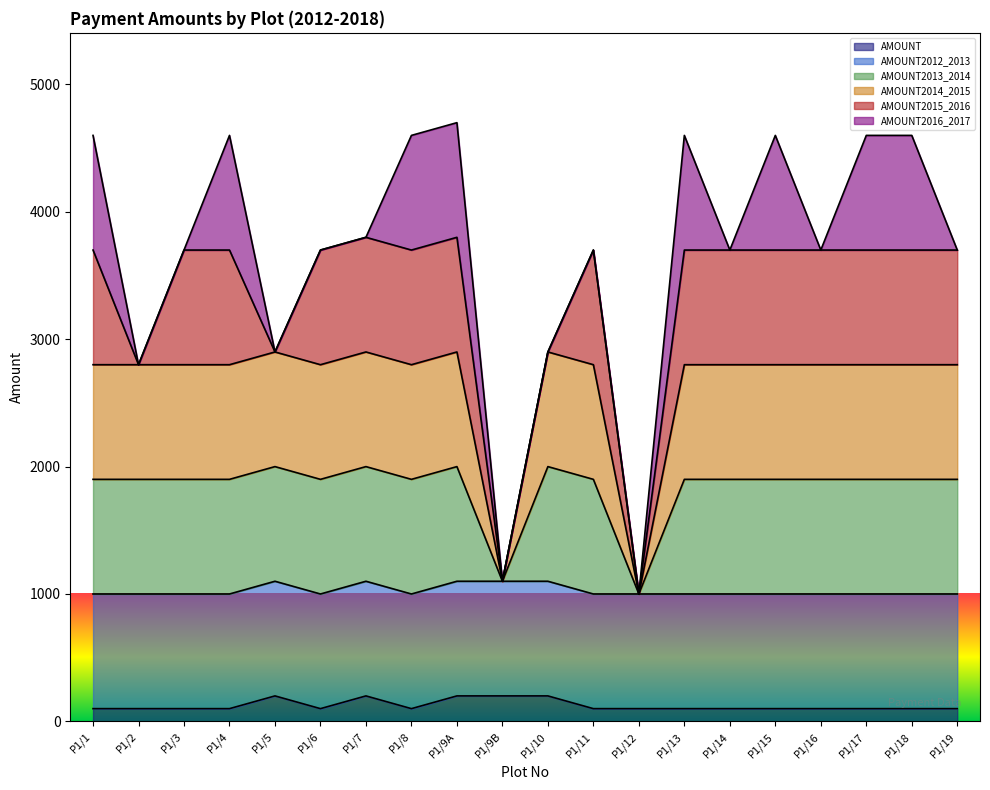

Does the chart have visible grid lines?

No